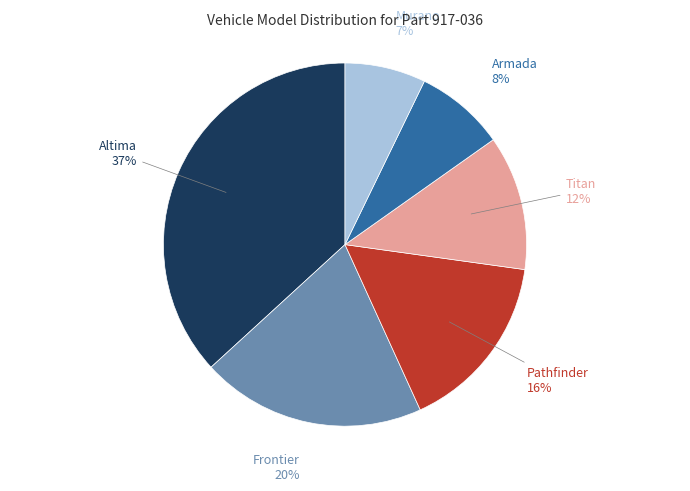

To the nearest percent, what is the difference between the largest and smallest slice percentages?

30%